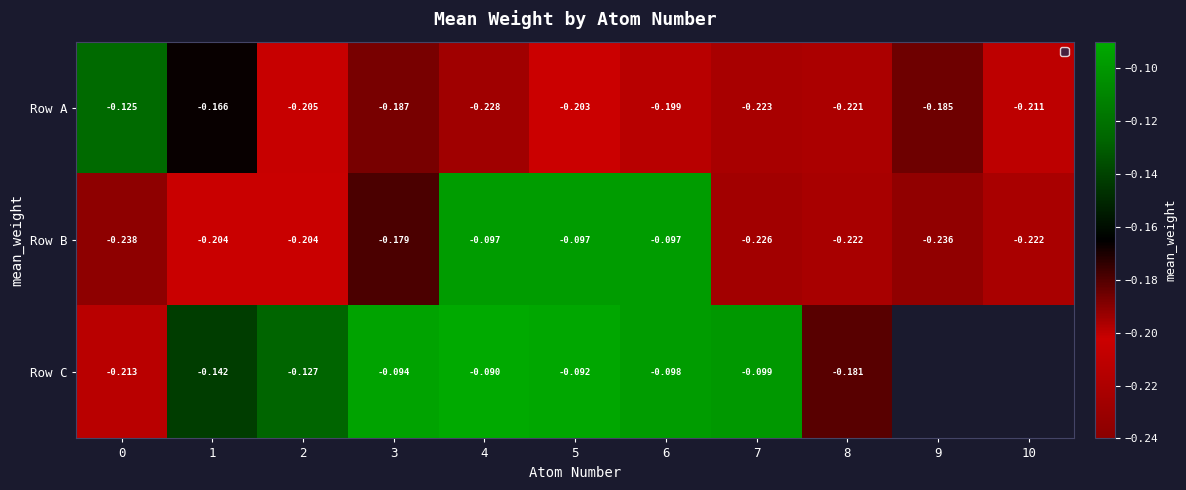

True or false: Row B has a value of -0.3 at 3.

False